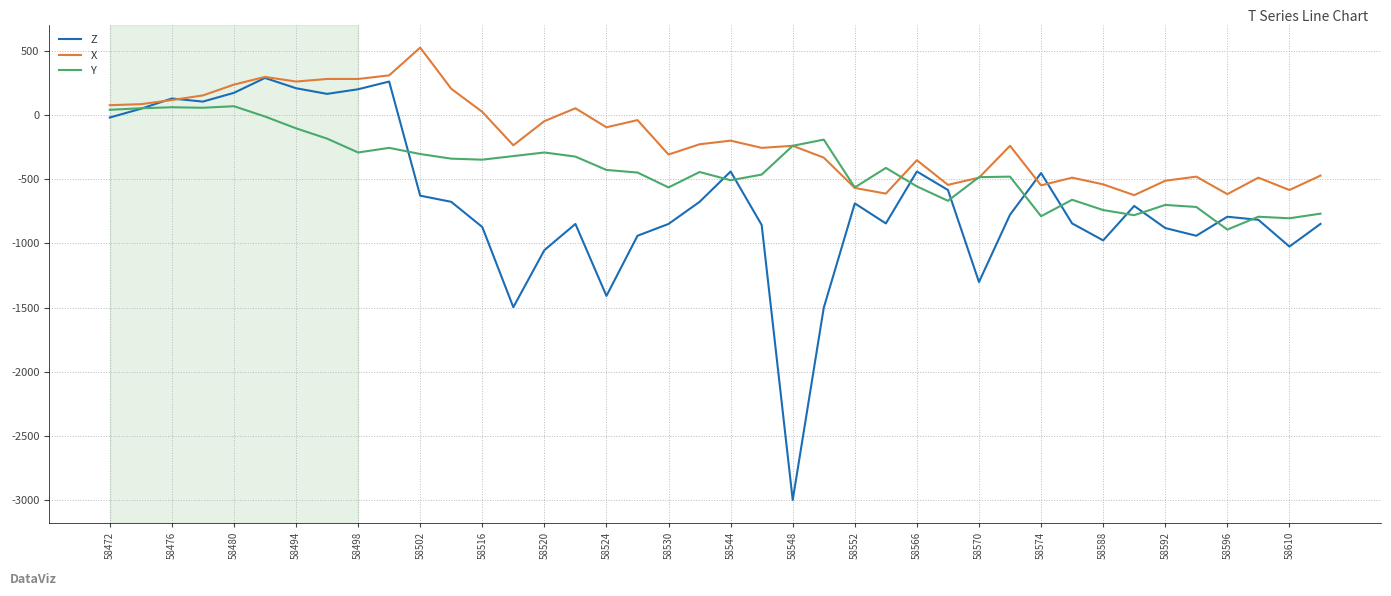

Rank the series by their maximum value, from lowest to highest.

Y, Z, X